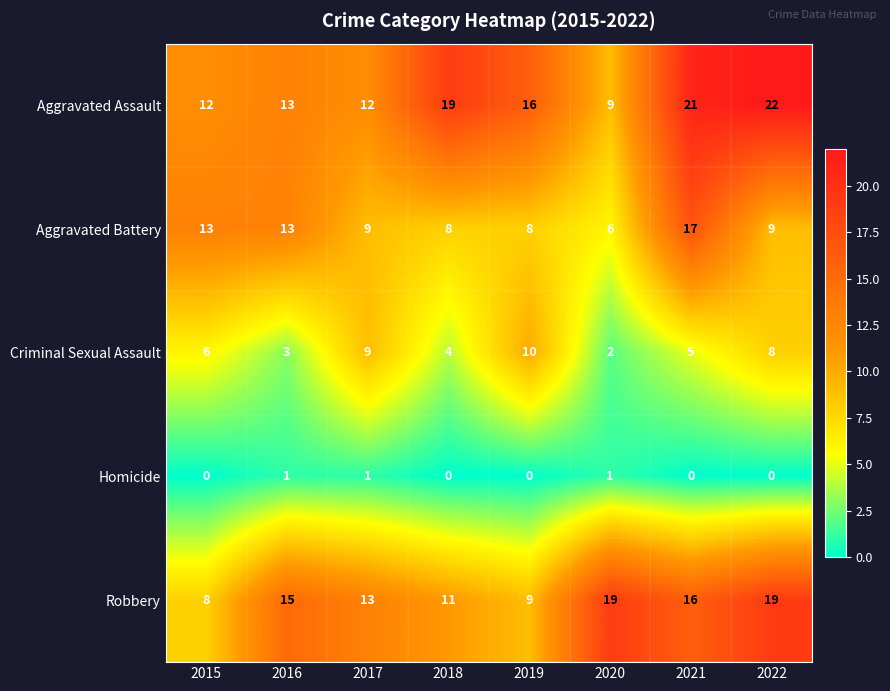

What is the average value of the Criminal Sexual Assault series?

6